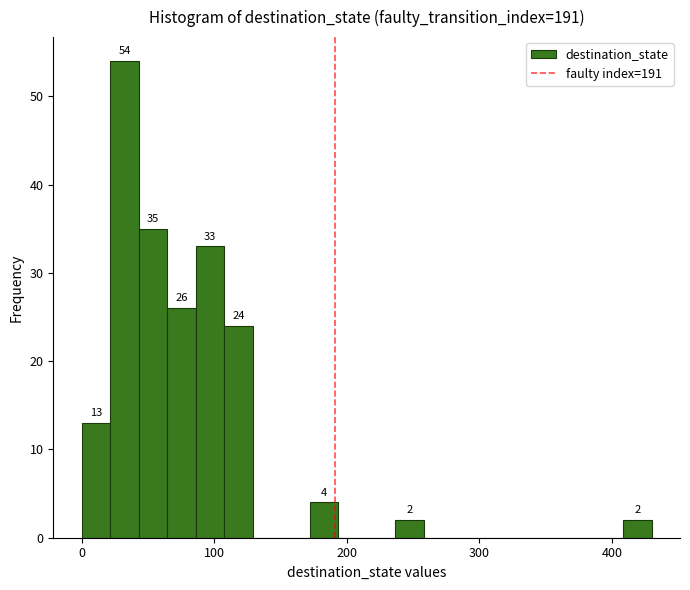

Around what value on the x-axis is the tallest bar? Give the approximate position of its centre, as read against the axis.

30